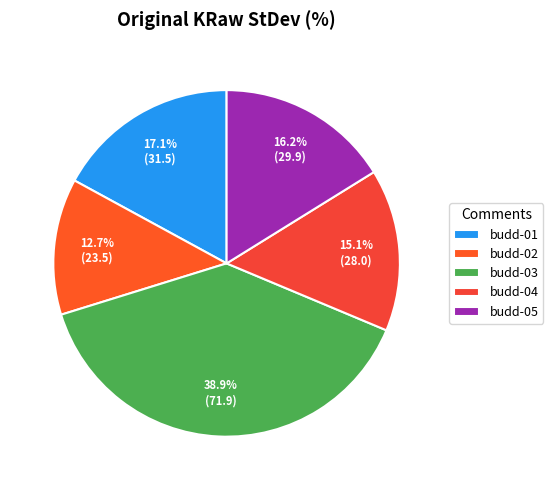

To the nearest percent, what percentage of the pie is budd-02?

13%